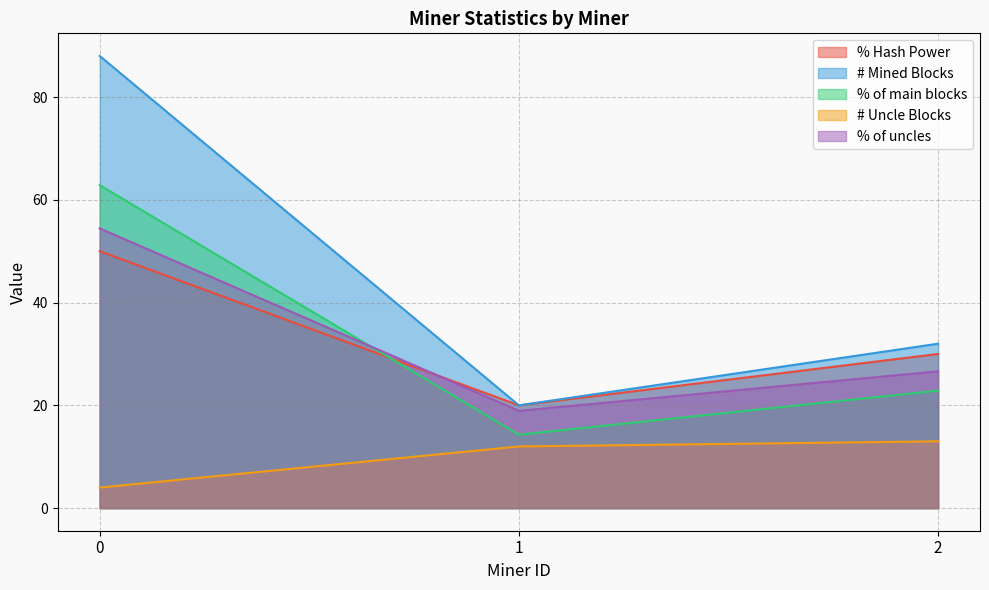

Is it true that % Hash Power equals 84.4 at 0?

False